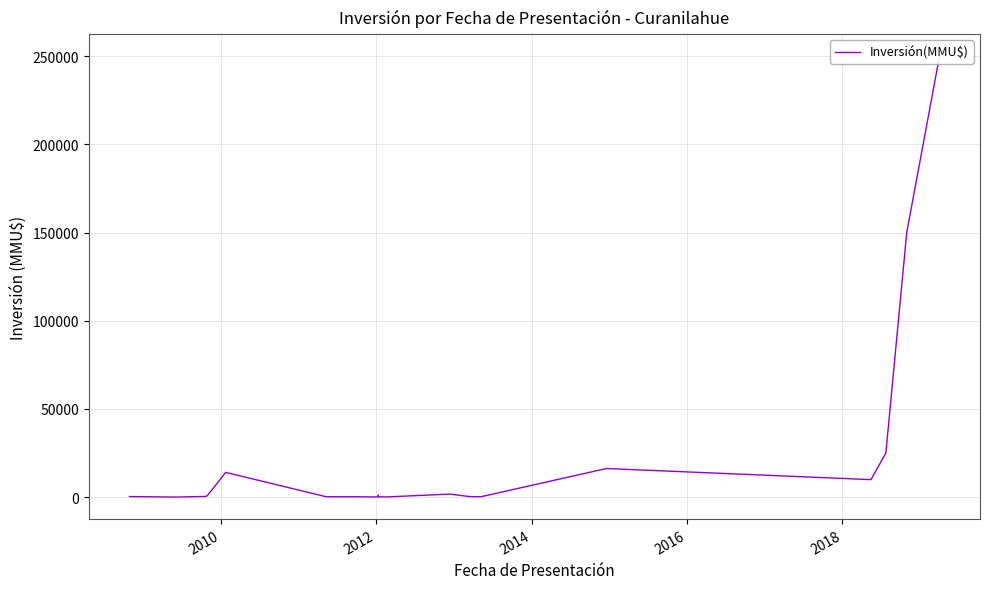

At which category does the data reach its first local valley?

2010